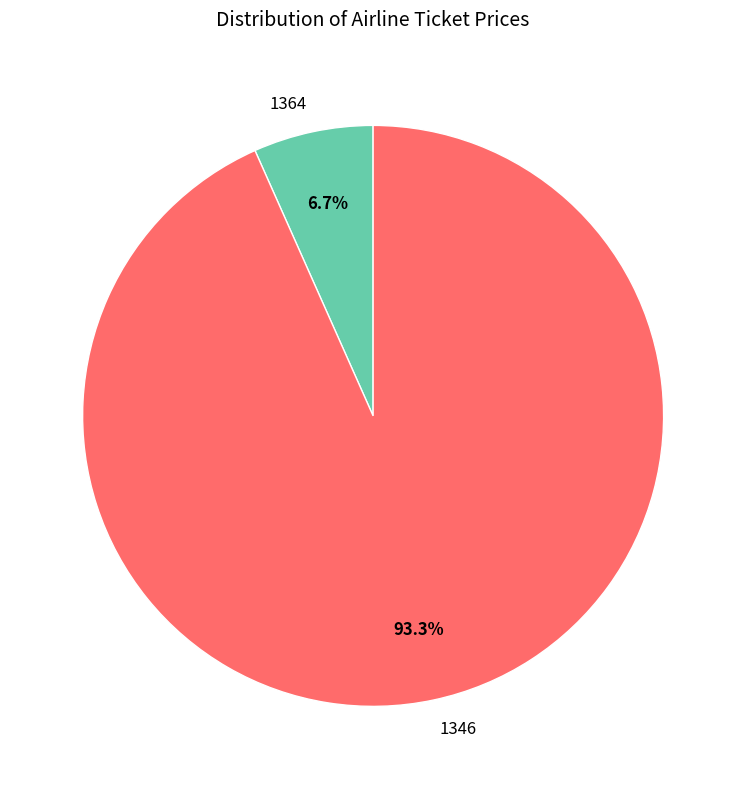

Is 1364 the majority of the pie?

No